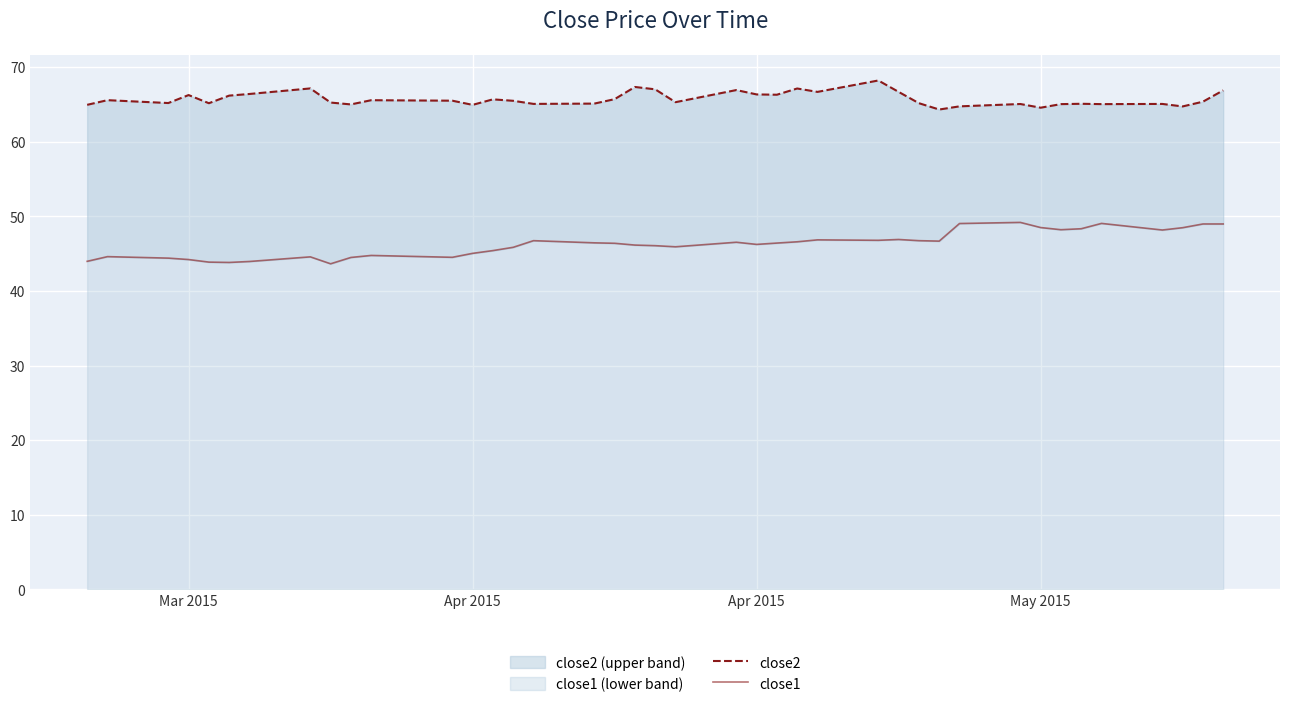

Which series has the largest range (max minus min)?

close1